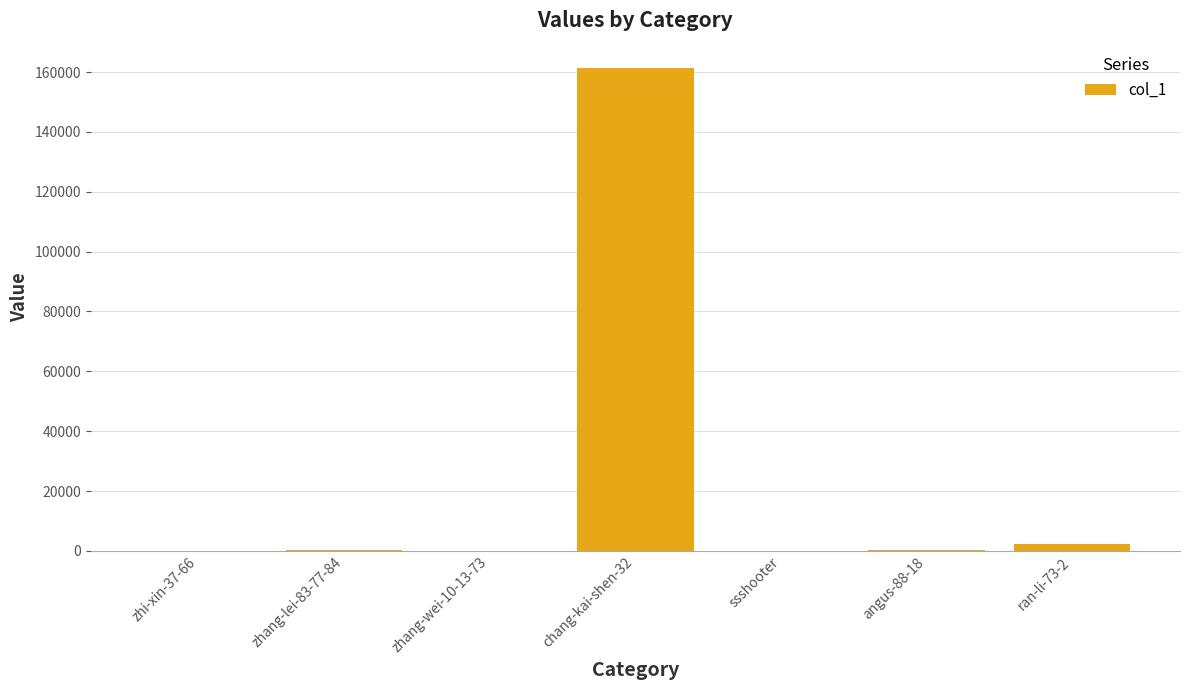

What is the sum of all values?

164506